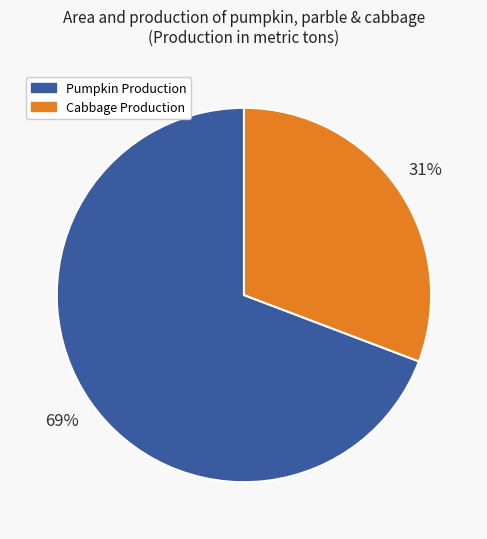

To the nearest percent, what is the average slice percentage?

50%